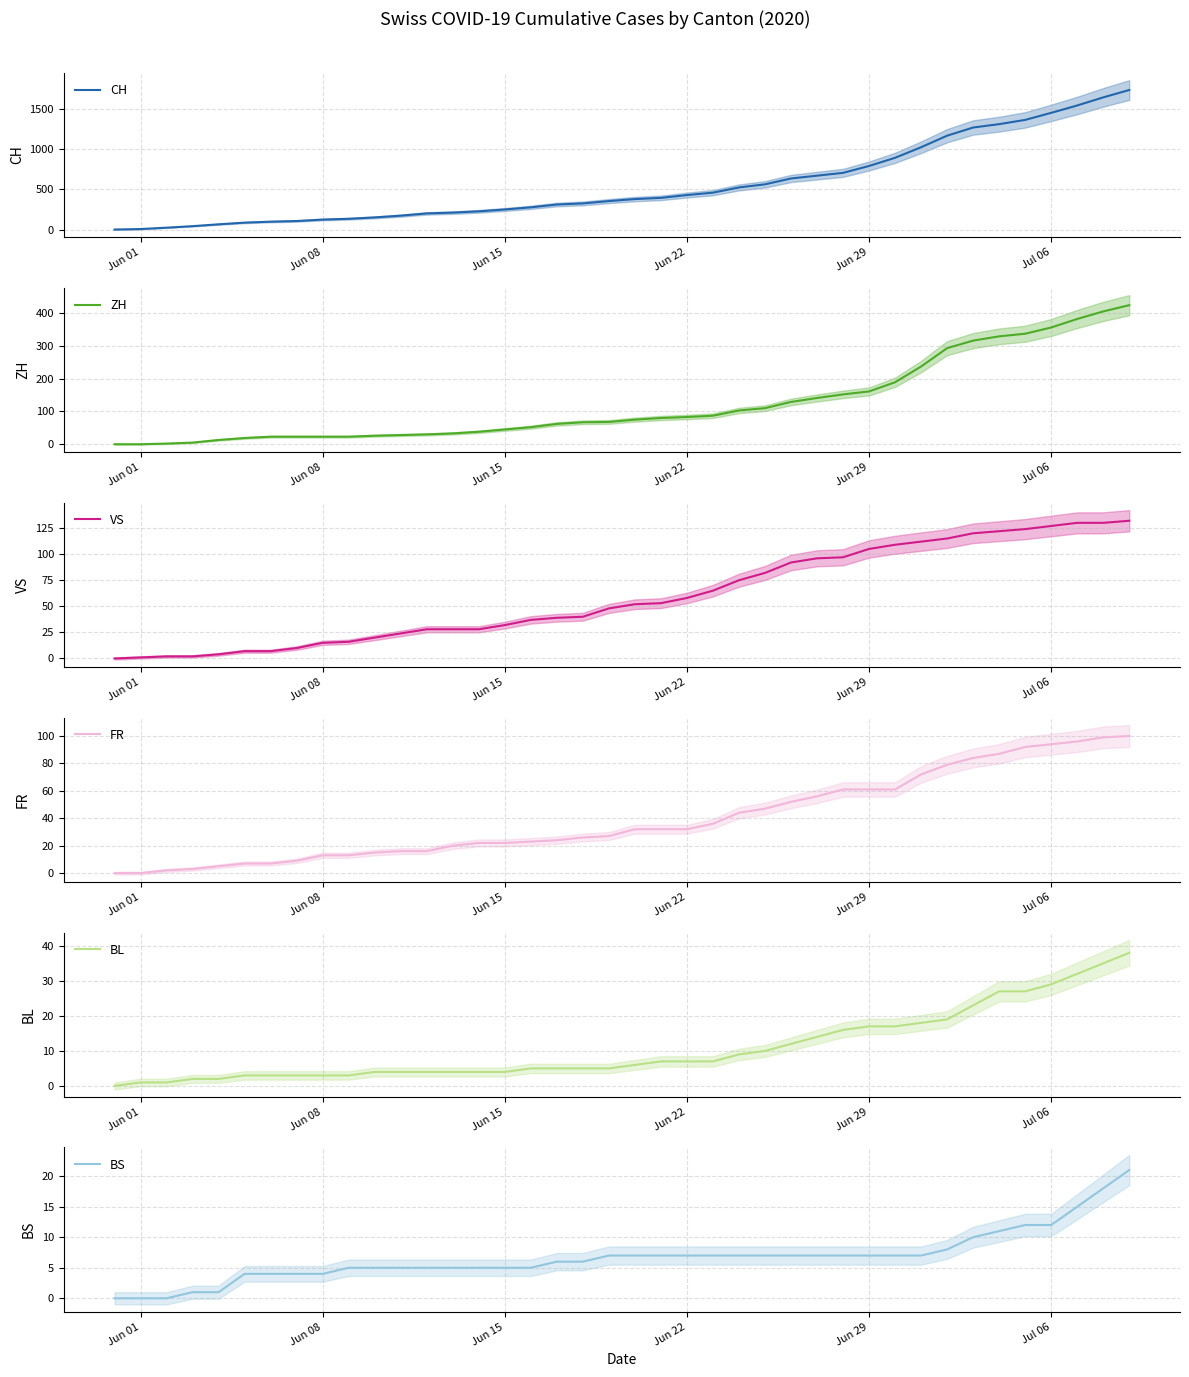

The value of FR at Jun 08 is 19. True or false?

False